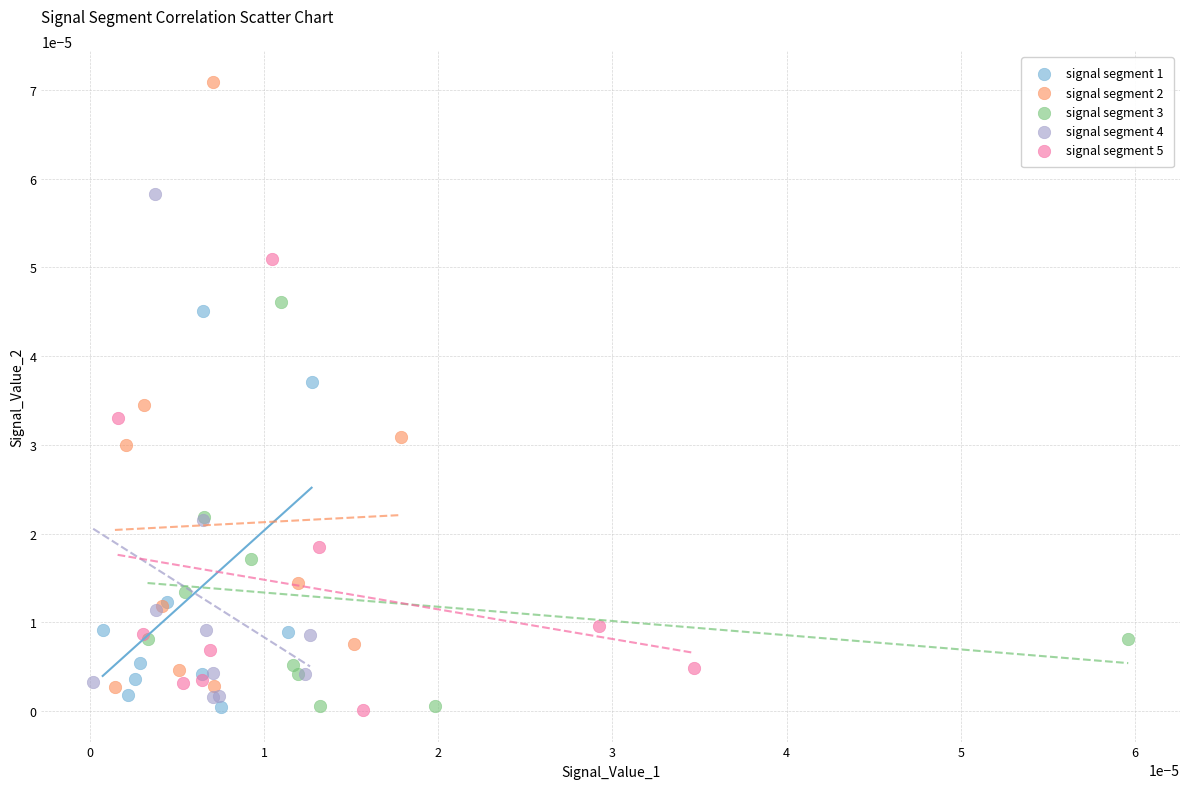

Which series has the largest Y range (max minus min)?

signal segment 2